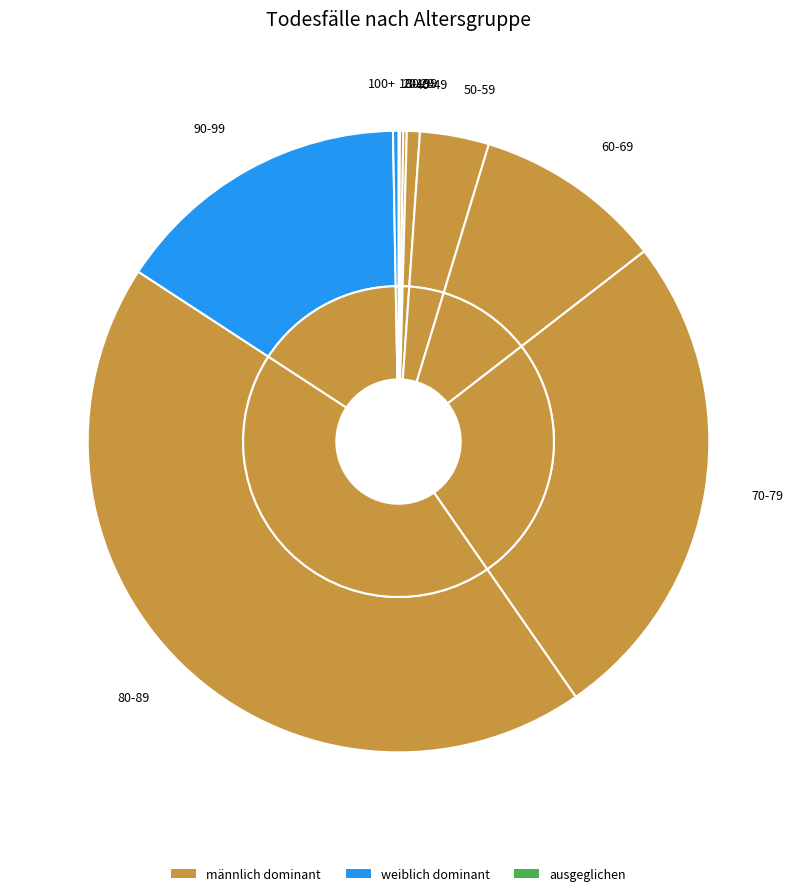

The 90-99 slice represents 16% of the pie. True or false?

True